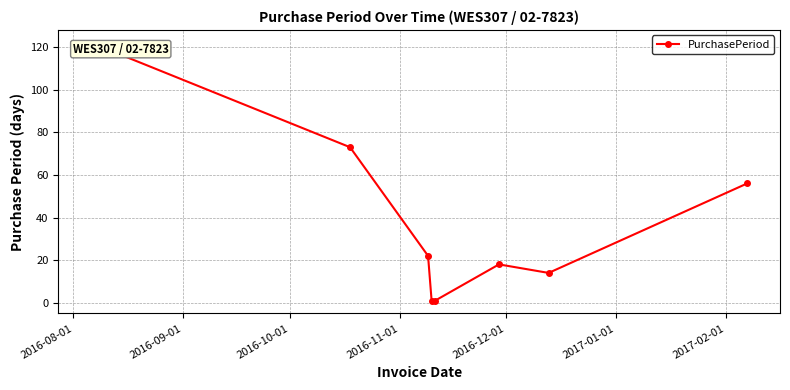

How many distinct data groups are displayed?

1